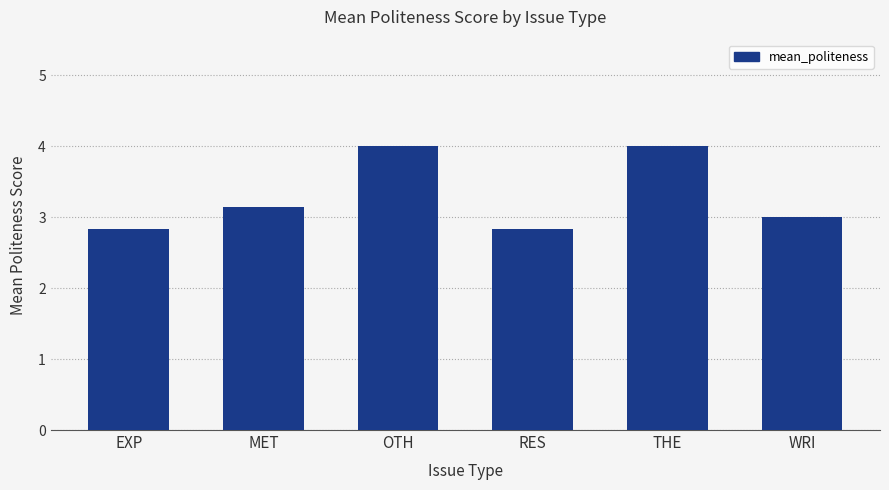

True or false: the data shows 3.0 at WRI.

True